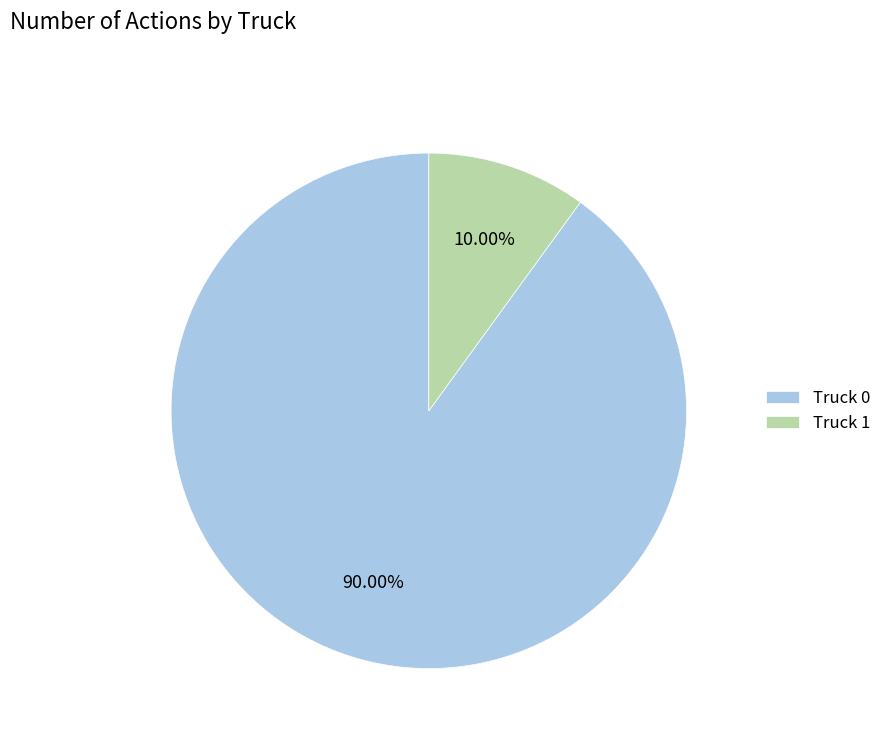

The Truck 1 slice represents 10% of the pie. True or false?

True